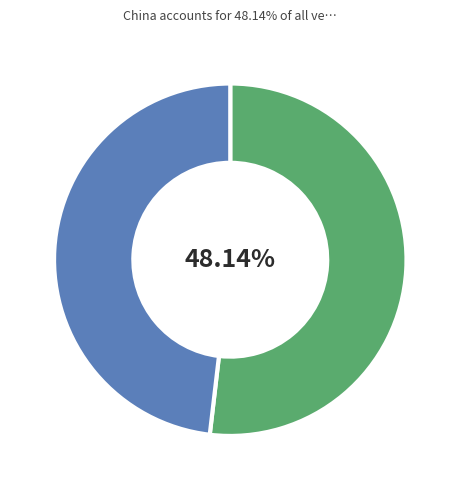

Does any single category account for the majority?

No